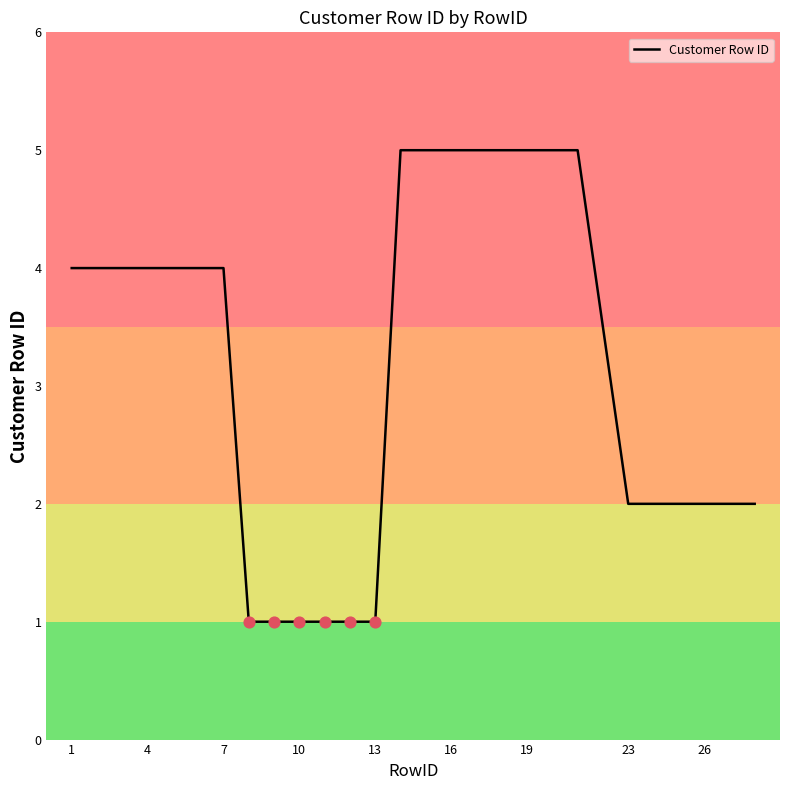

What is the maximum value shown in the chart?

5